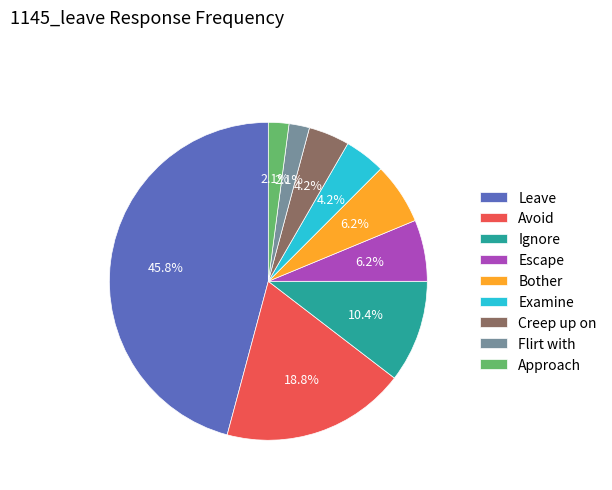

To the nearest percent, what is the difference between the largest and smallest slice percentages?

44%